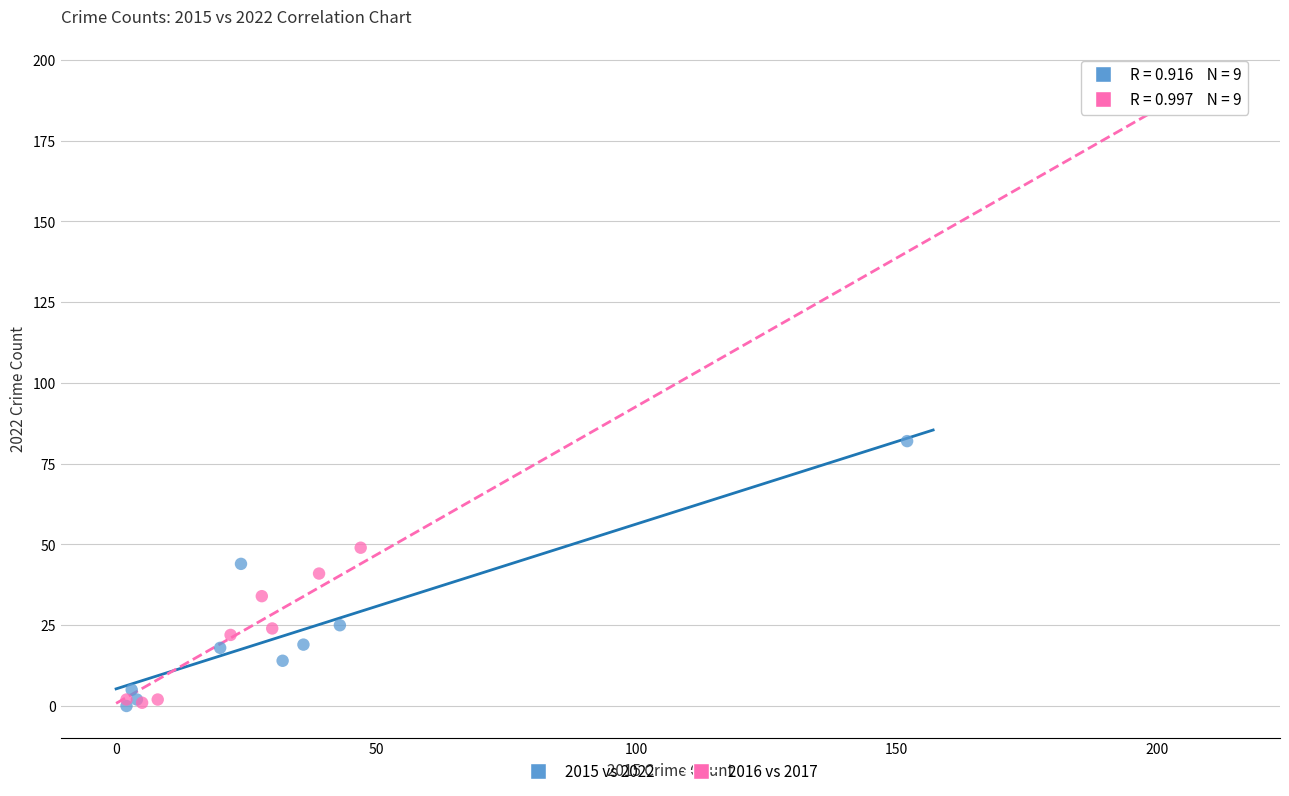

Which series reaches the maximum Y coordinate?

2016 vs 2017